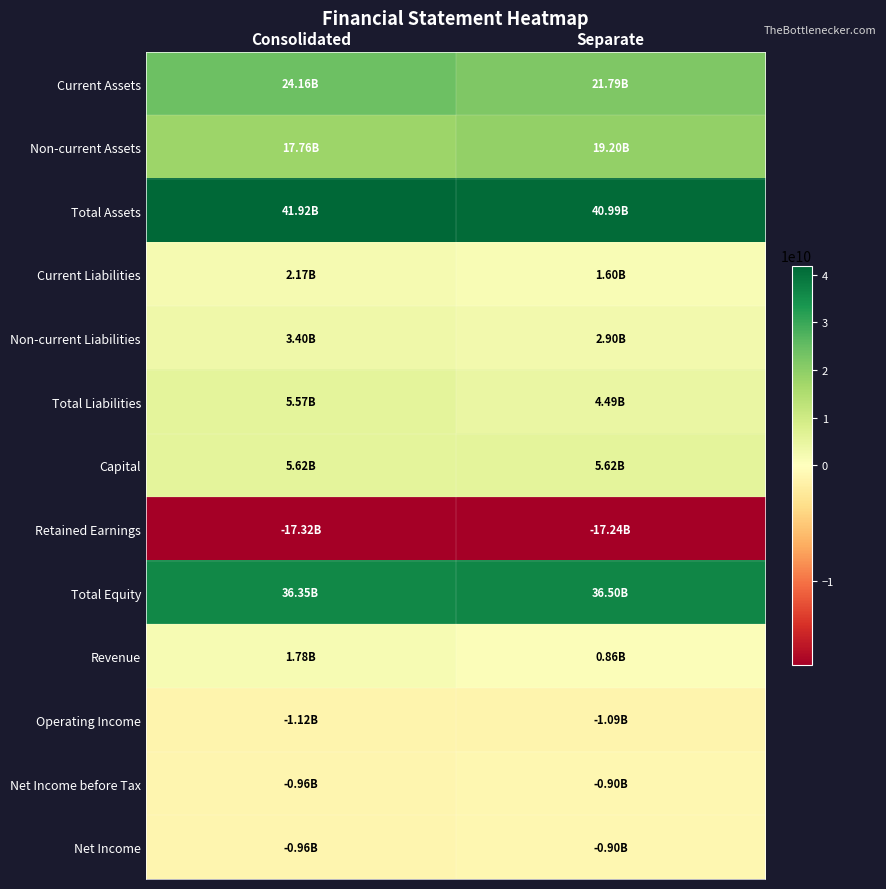

What is the greatest value displayed?

41918659801